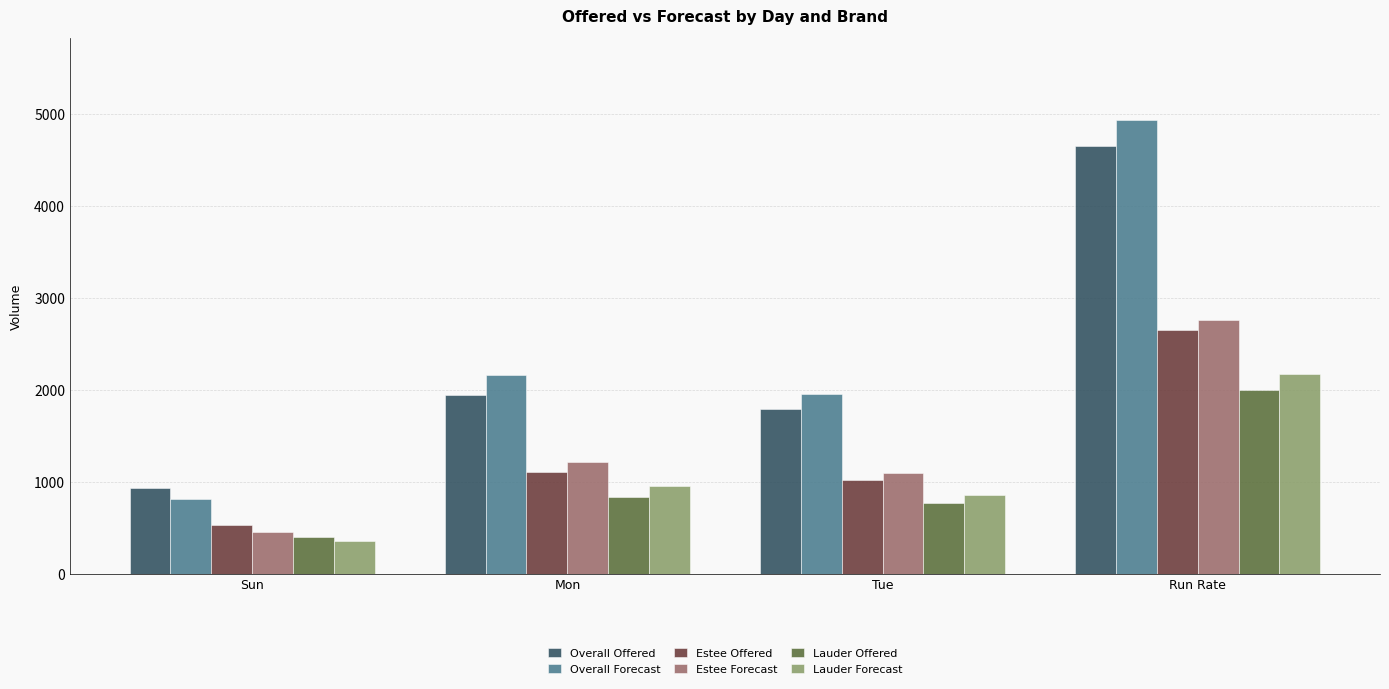

Which series has the largest range (max minus min)?

Overall Forecast